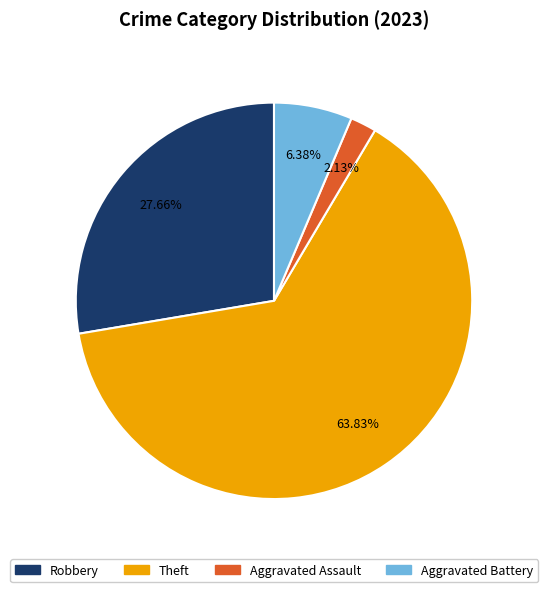

To the nearest percent, what is the average slice percentage?

25%